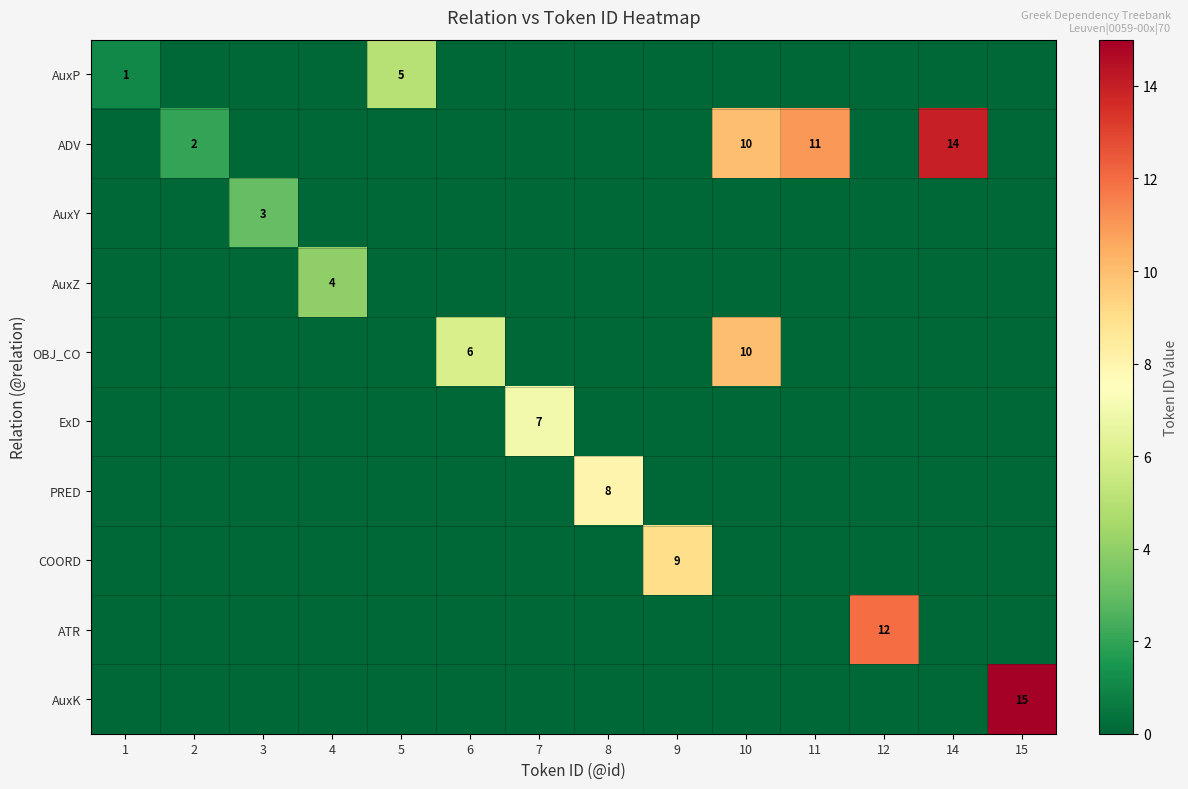

Which series has the largest total across all categories?

ADV